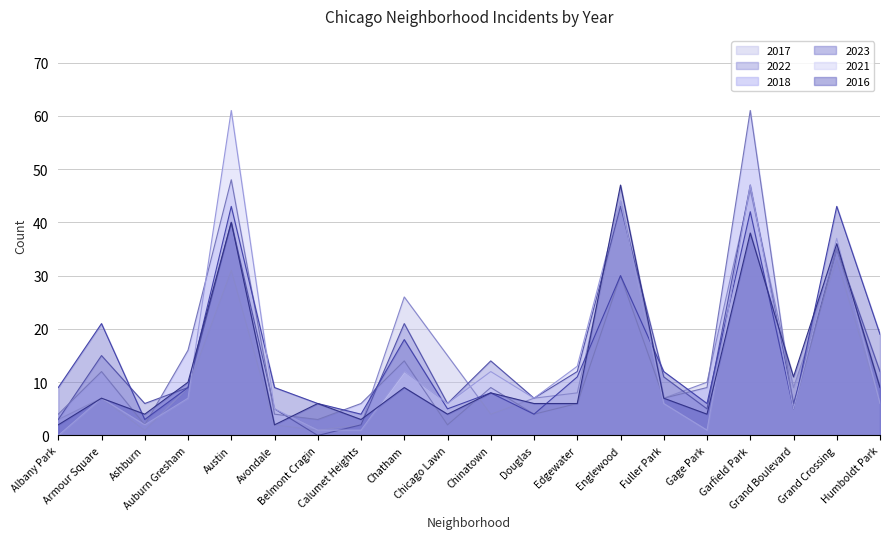

What is the difference between the 2016 values at Grand Crossing and Chinatown?

28